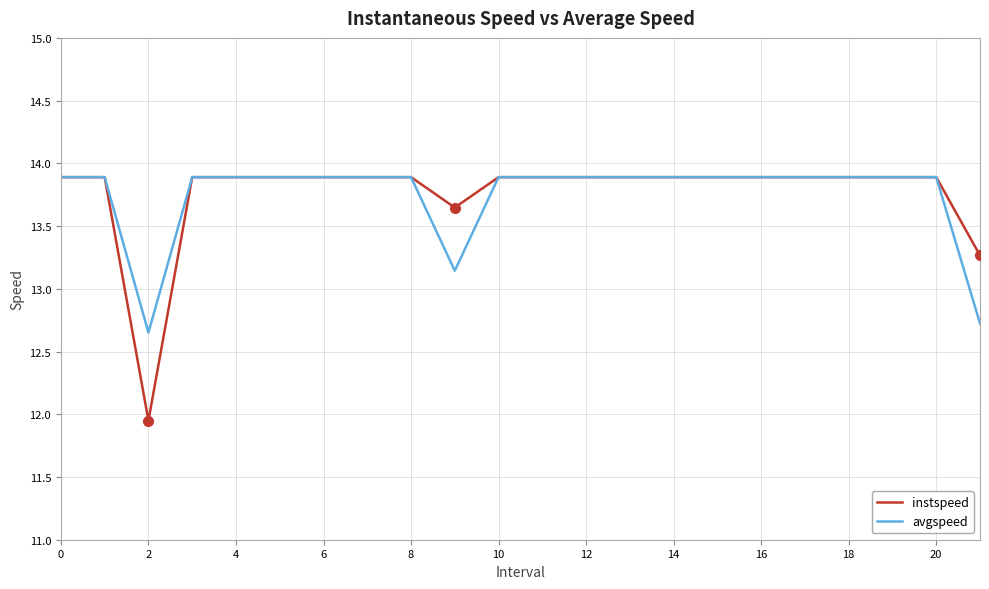

Which series has the largest range (max minus min)?

instspeed